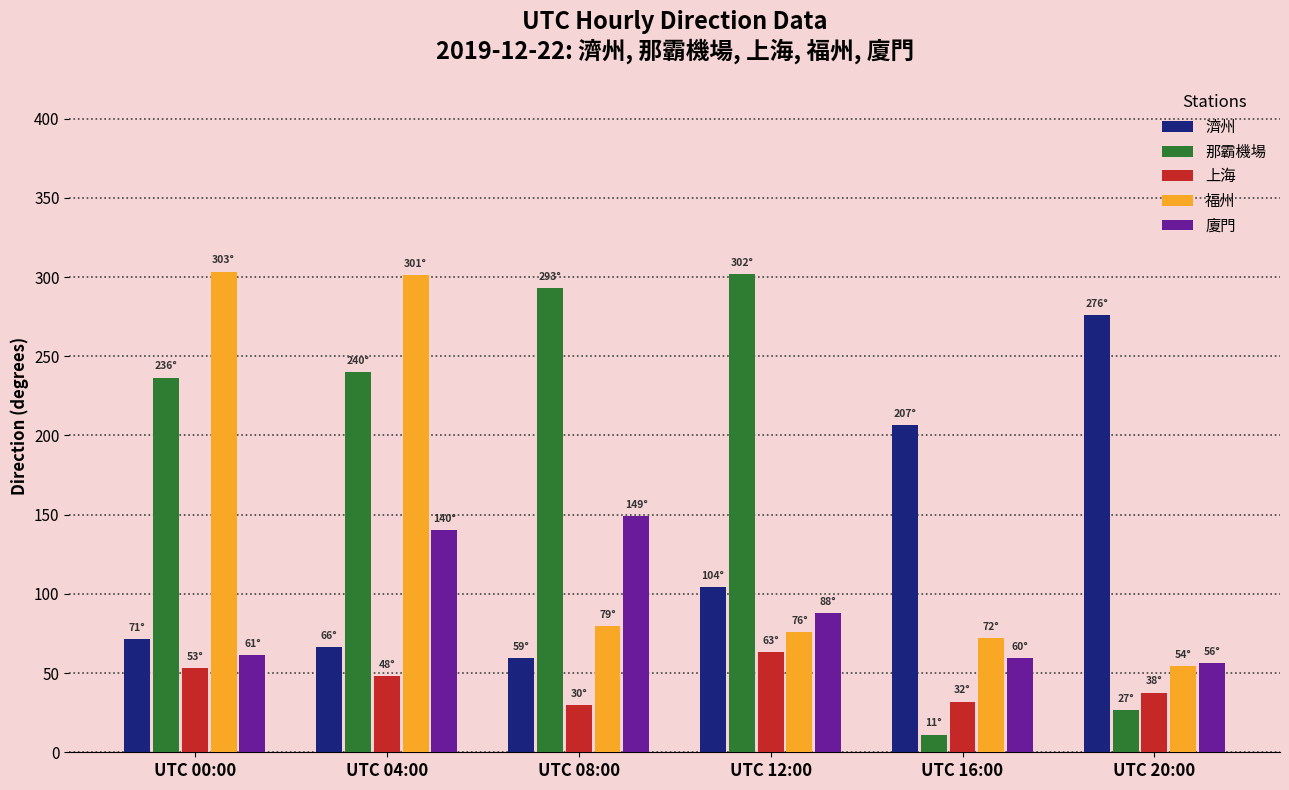

Is it true that 廈門 equals 105.7 at UTC 00:00?

False